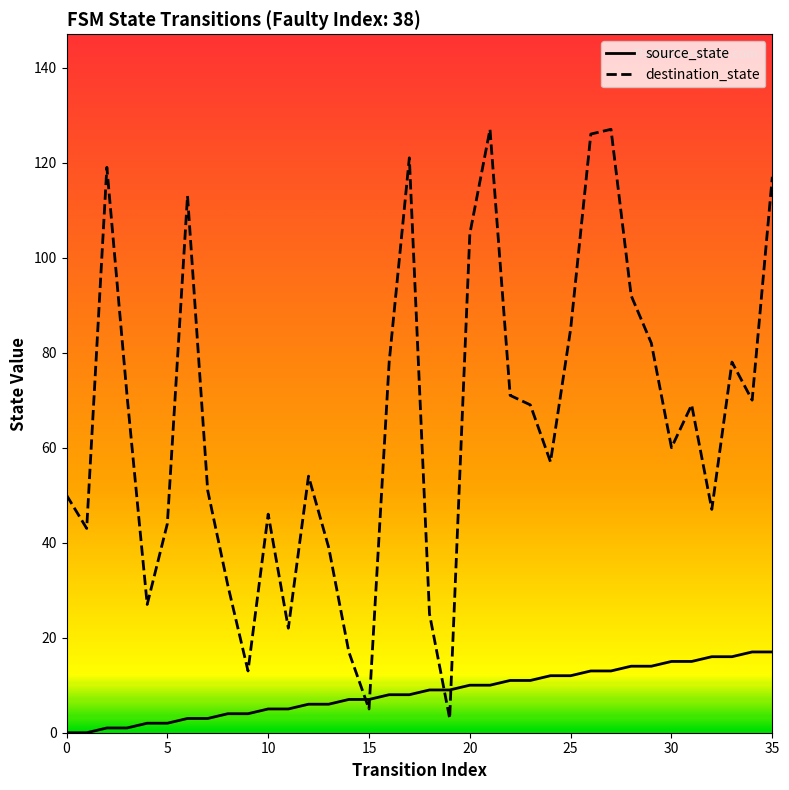

Which series has the widest spread of Y values?

destination_state